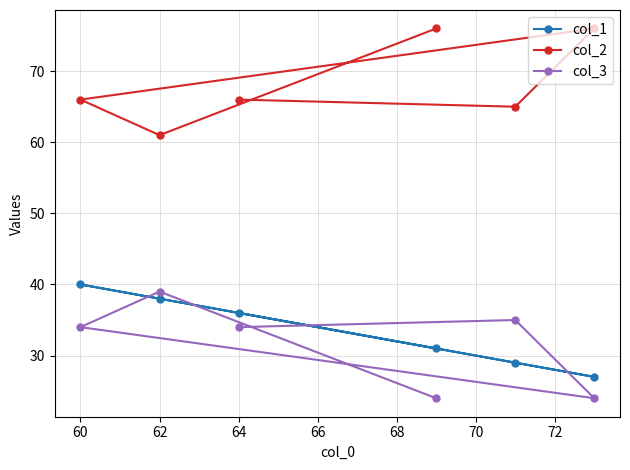

What is the value of the col_3 point at the 3rd from the left?

34